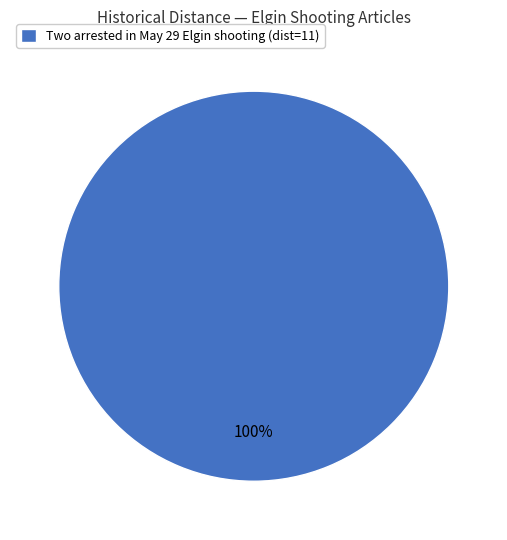

Does Two arrested in May 29 Elgin shooting (dist=11) account for over 50% of the chart?

Yes